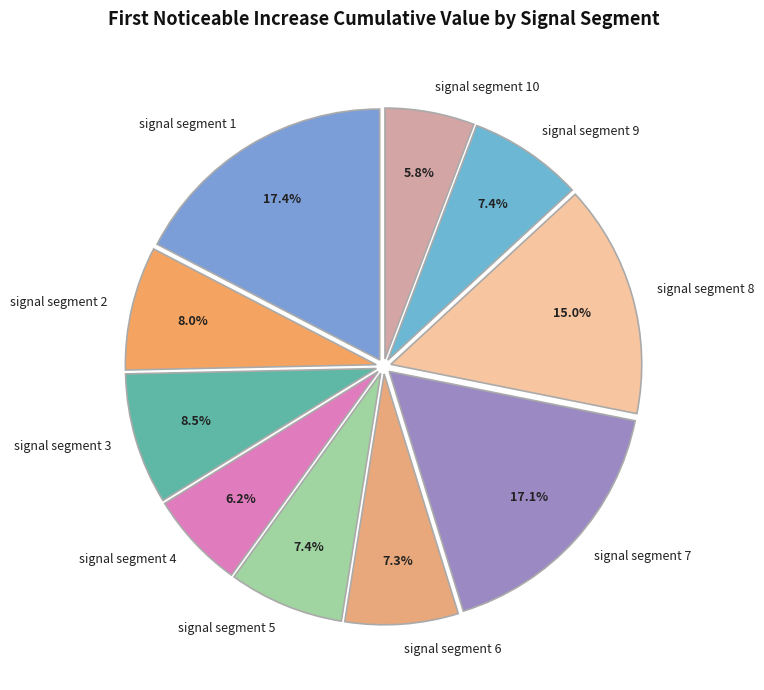

What percentage is NOT represented by signal segment 9?

92.6%